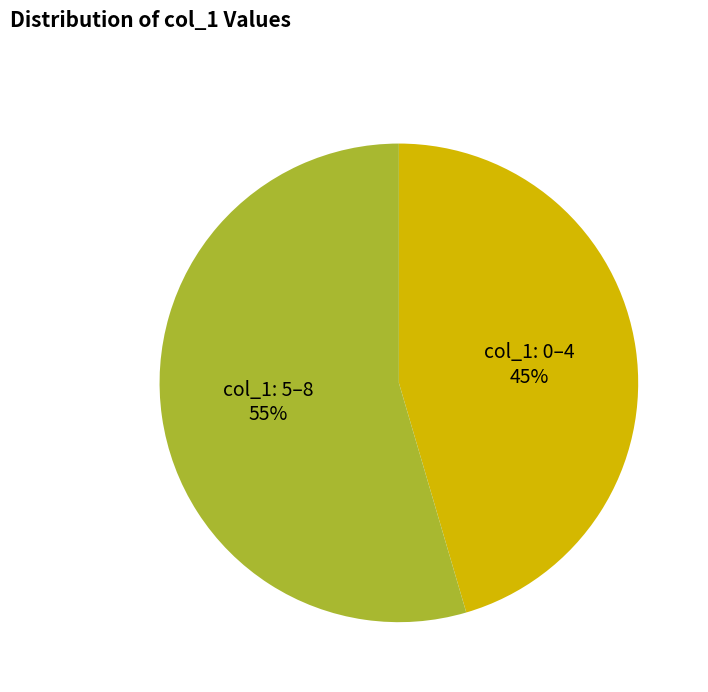

Rank the categories by value from lowest to highest.

col_1: 0–4, col_1: 5–8